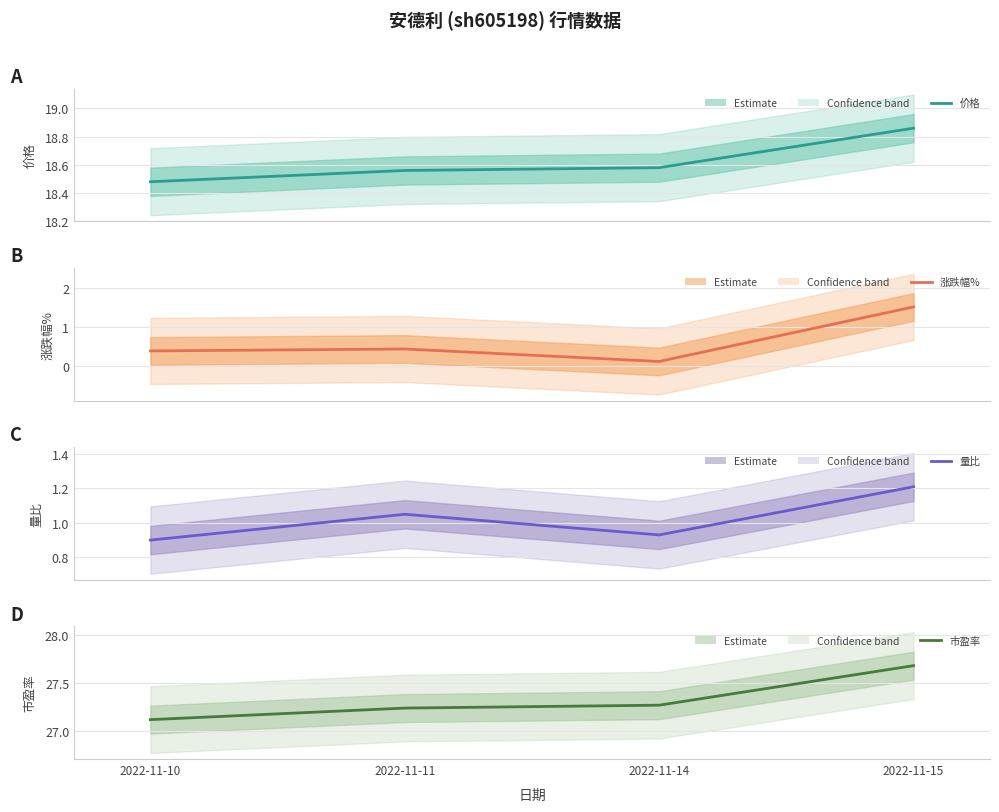

What are all the series names shown in the legend?

价格, 涨跌幅%, 量比, 市盈率